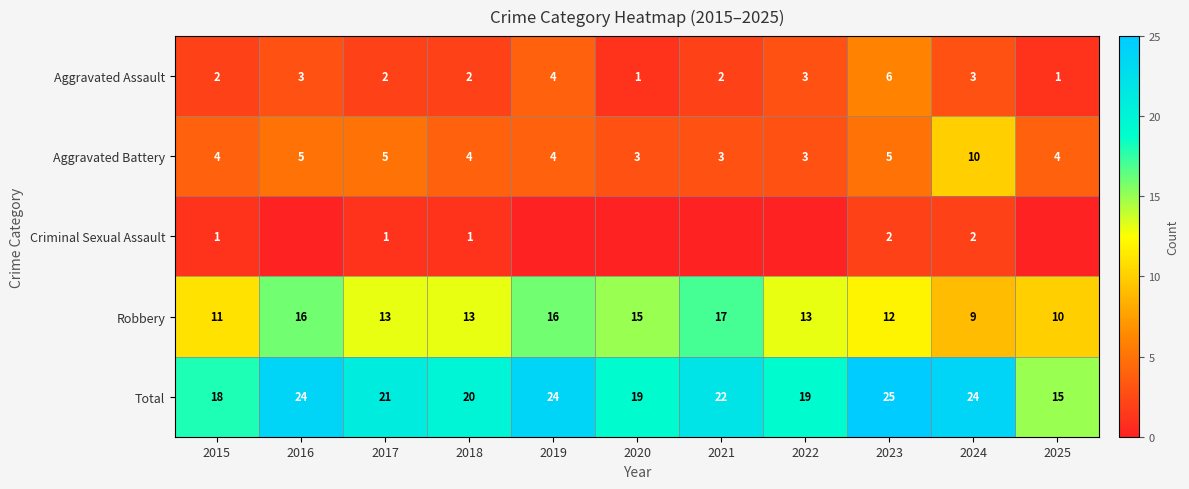

Is it true that Aggravated Battery equals 5 at 2016?

True